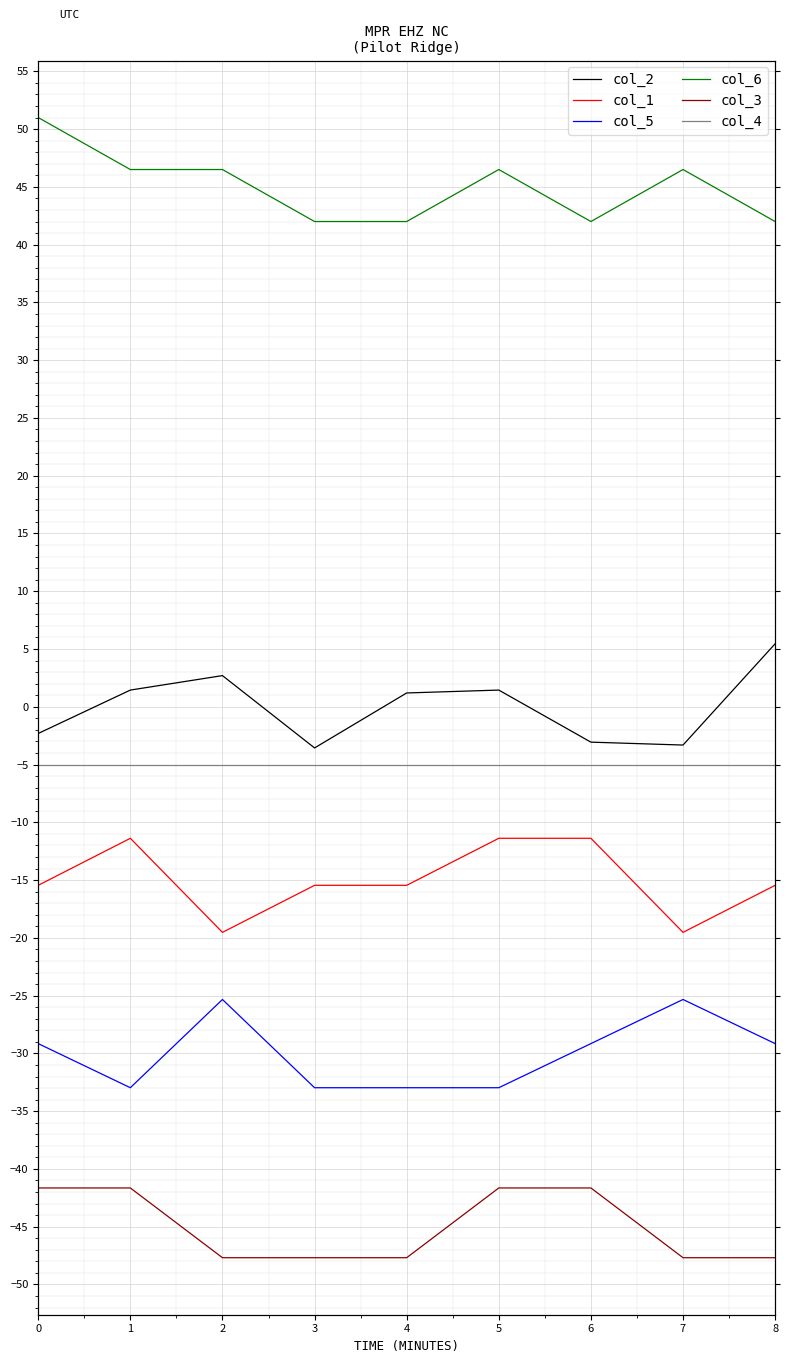

Rank the series by their maximum value, from lowest to highest.

col_3, col_5, col_1, col_4, col_2, col_6